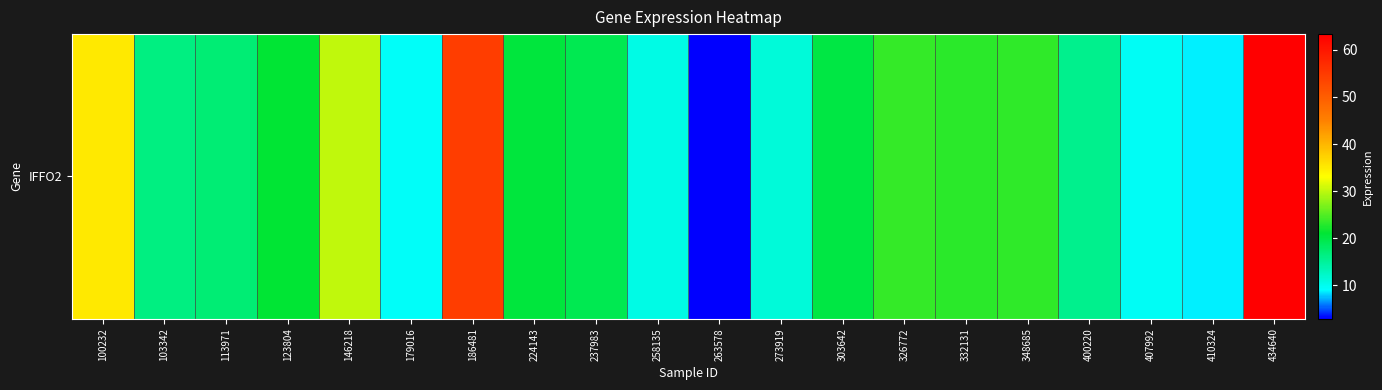

Reading left to right, list all the values displayed in this chart.

100232=35.1	103342=16.4	113971=17.1	123804=21.0	146218=30.2	179016=9.3	186481=54.5	224143=20.5	237983=19.2	258135=10.6	263578=2.9	273919=11.3	303642=19.9	326772=23.6	332131=23.1	348685=23.4	400220=15.8	407992=9.6	410324=8.6	434640=63.4